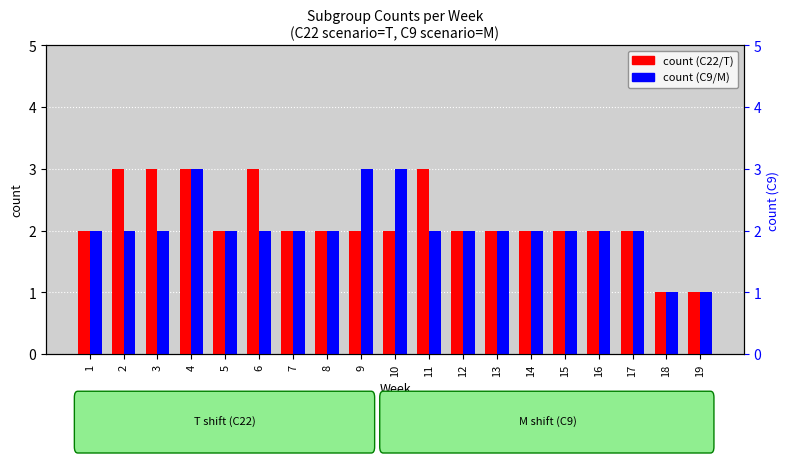

Are the bars horizontal?

No